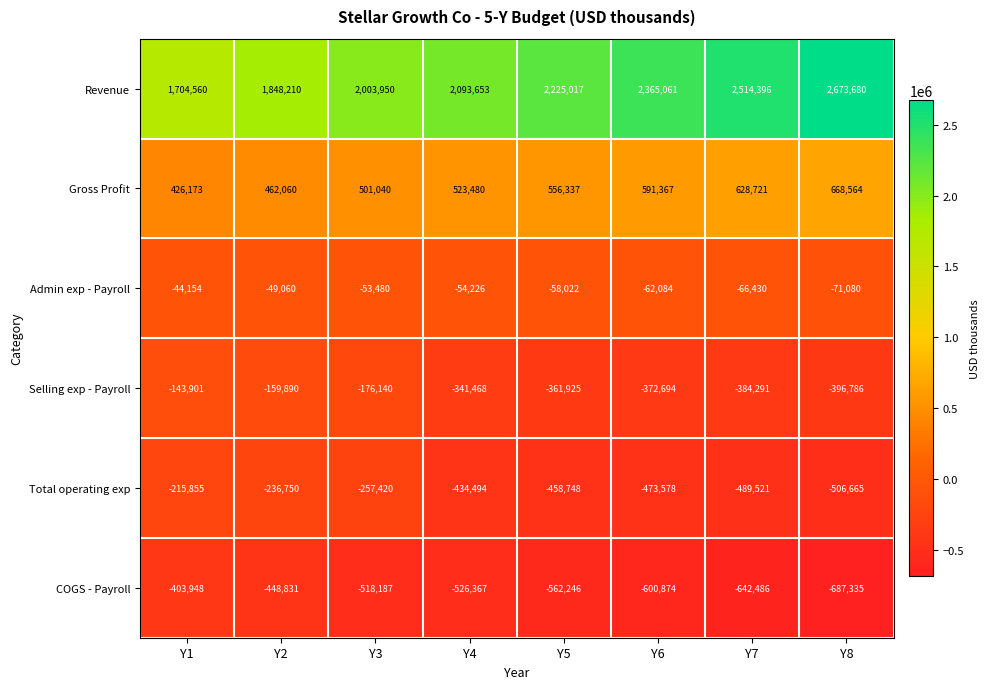

Count the number of categories in the chart.

8